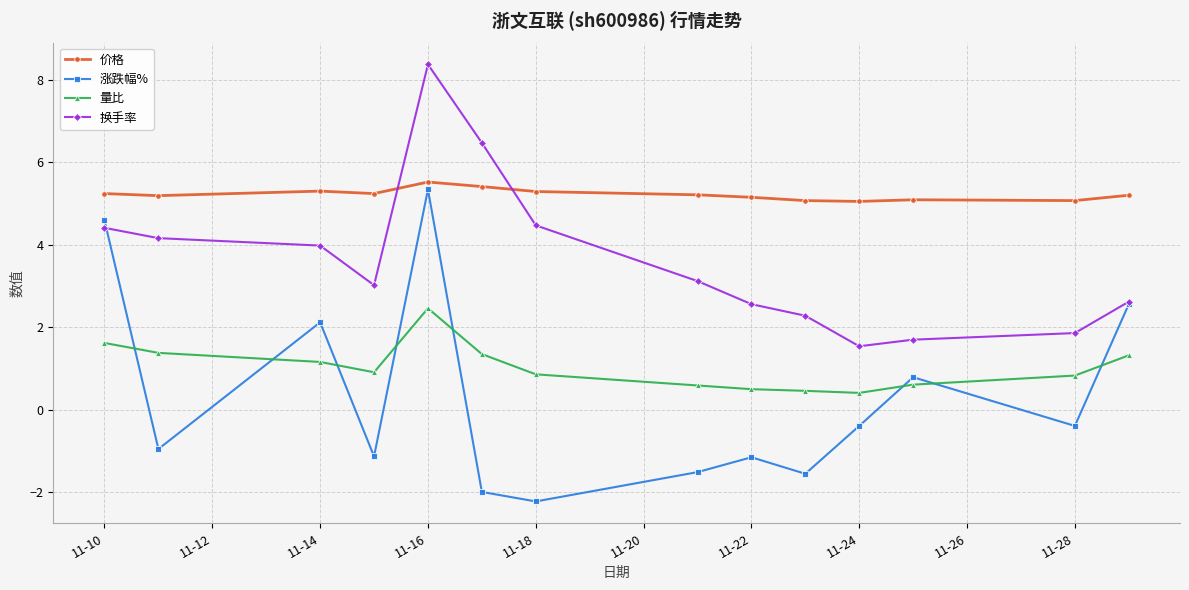

True or false: 涨跌幅% and 量比 intersect in this chart.

True